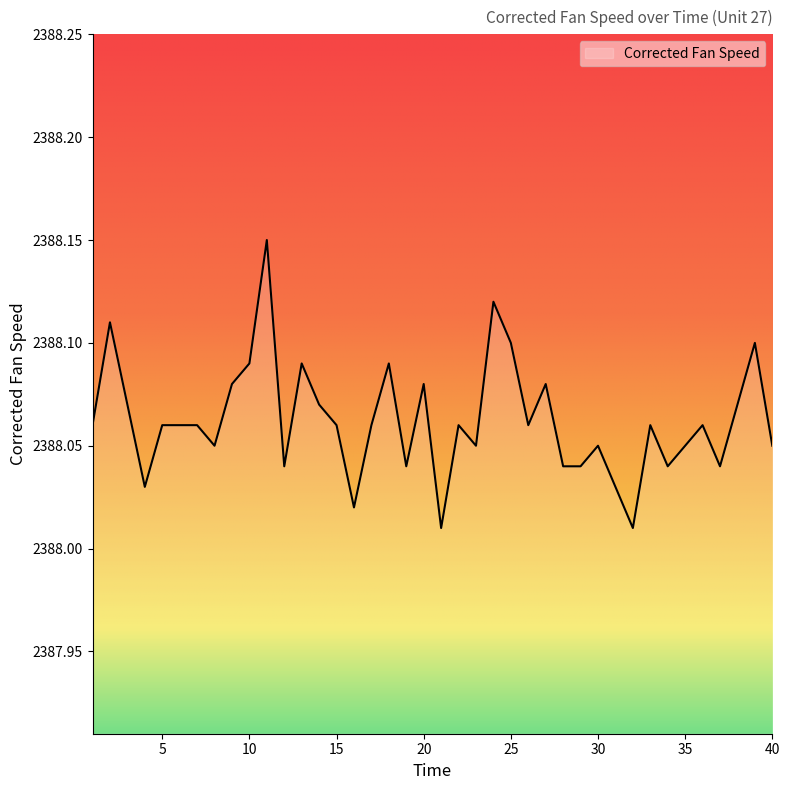

True or false: the data has more than 0 interior local peaks.

True